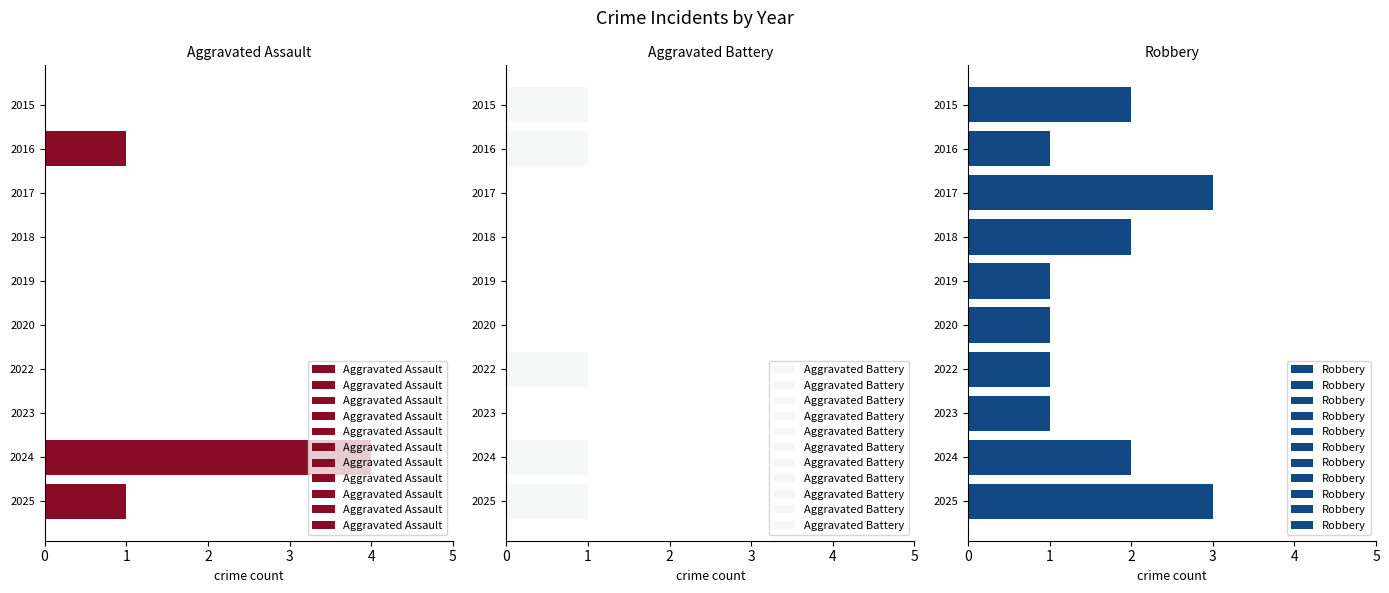

What is the sum of all Aggravated Assault values?

6